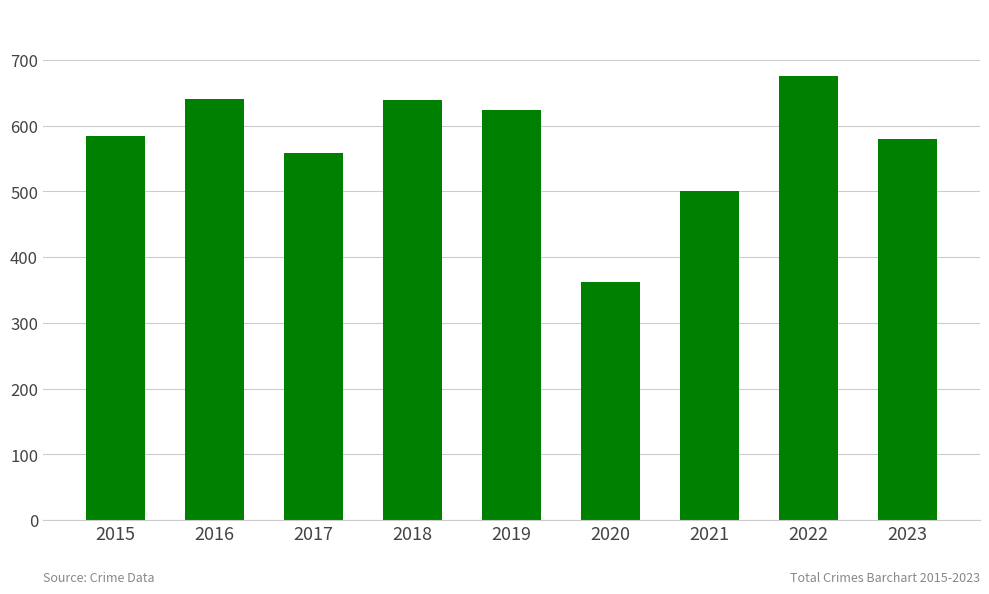

Is it true that the value at 2022 is 1031?

False